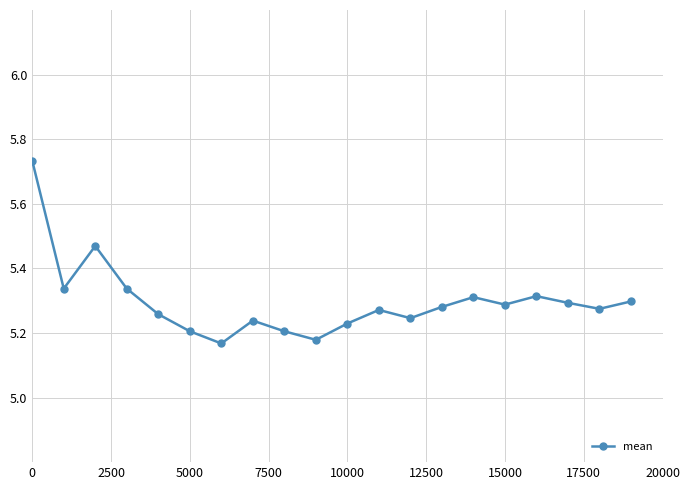

Count the values in the range 5 to 6.

20